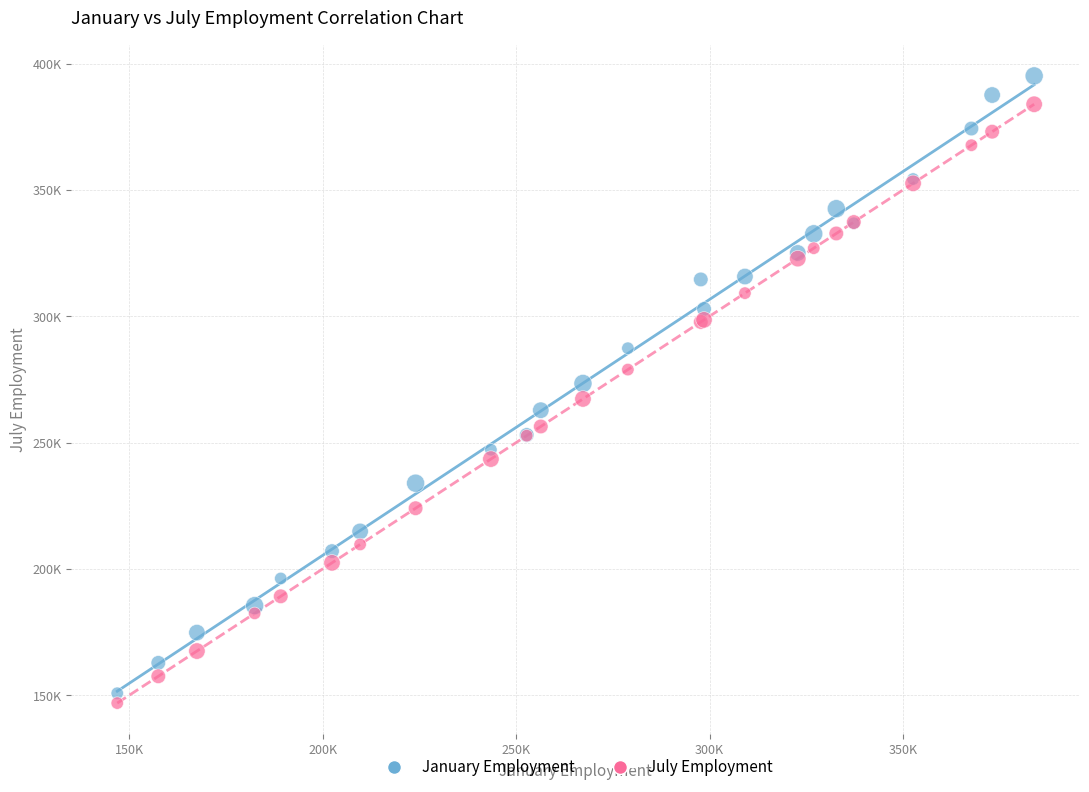

What are all the series names shown in the legend?

January Employment, July Employment